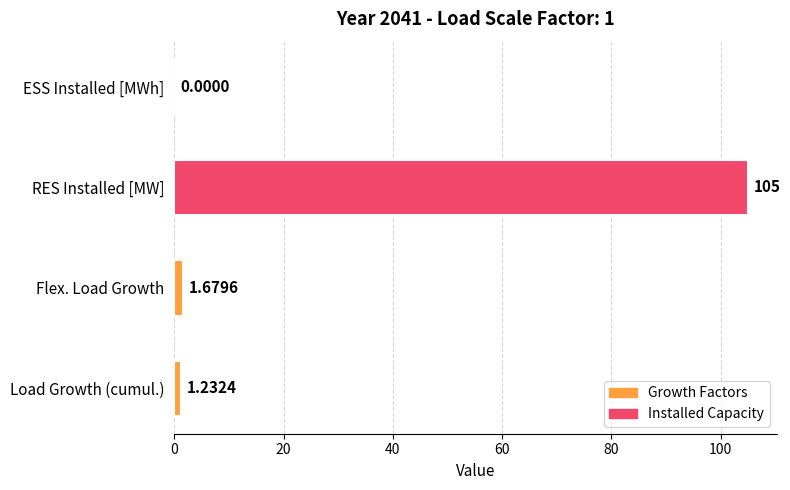

What is the sum of all values?

107.9